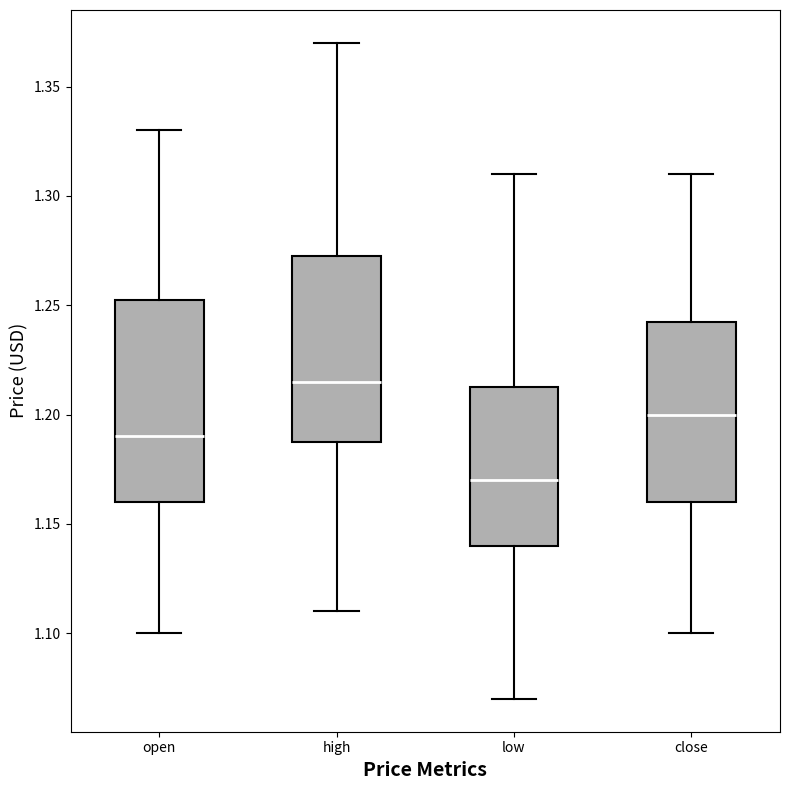

Reading left to right, read every box against the y-axis: the position of its median line, the range the box covers, and the ends of its whiskers. The values are not printed on the chart, so give them approximately, as read against the axis.

open: median 1.190, box 1.160 to 1.255, whiskers 1.100 to 1.330
high: median 1.215, box 1.190 to 1.275, whiskers 1.110 to 1.370
low: median 1.170, box 1.140 to 1.215, whiskers 1.070 to 1.310
close: median 1.200, box 1.160 to 1.245, whiskers 1.100 to 1.310